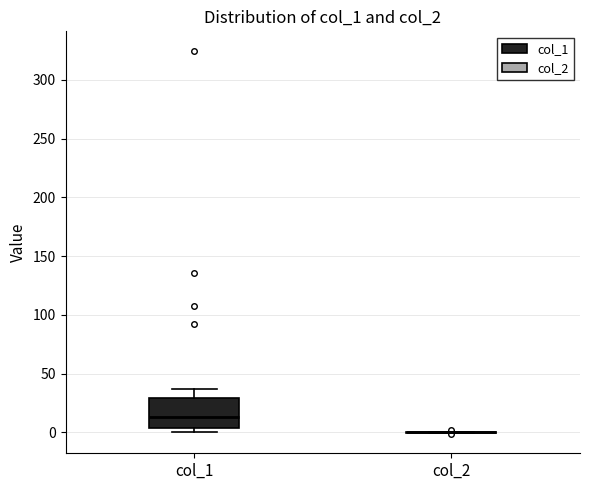

Comparing the boxes themselves (not the whiskers), which one is the tallest?

col_1